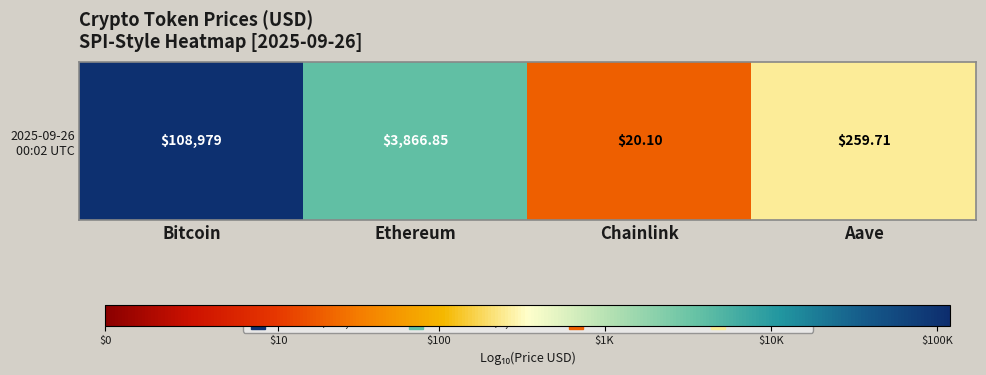

Reading left to right, transcribe all the data shown in this chart.

5.0	3.6	1.3	2.4